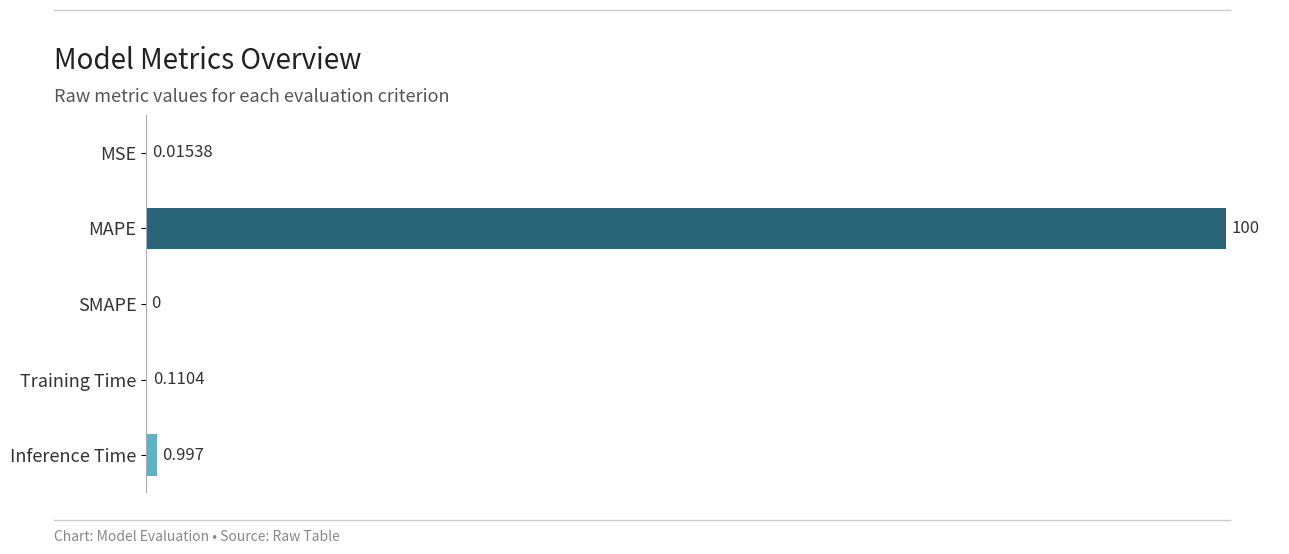

Where is the data nearest to the value 50?

Inference Time